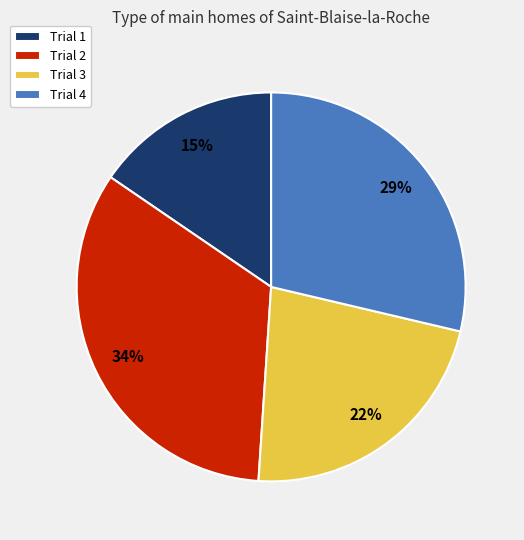

The Trial 1 slice represents 26% of the pie. True or false?

False